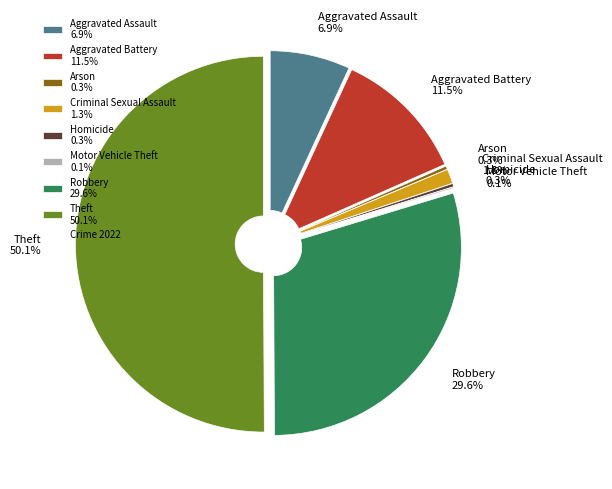

Do Aggravated Battery and Aggravated Assault together represent more than half of the pie?

No